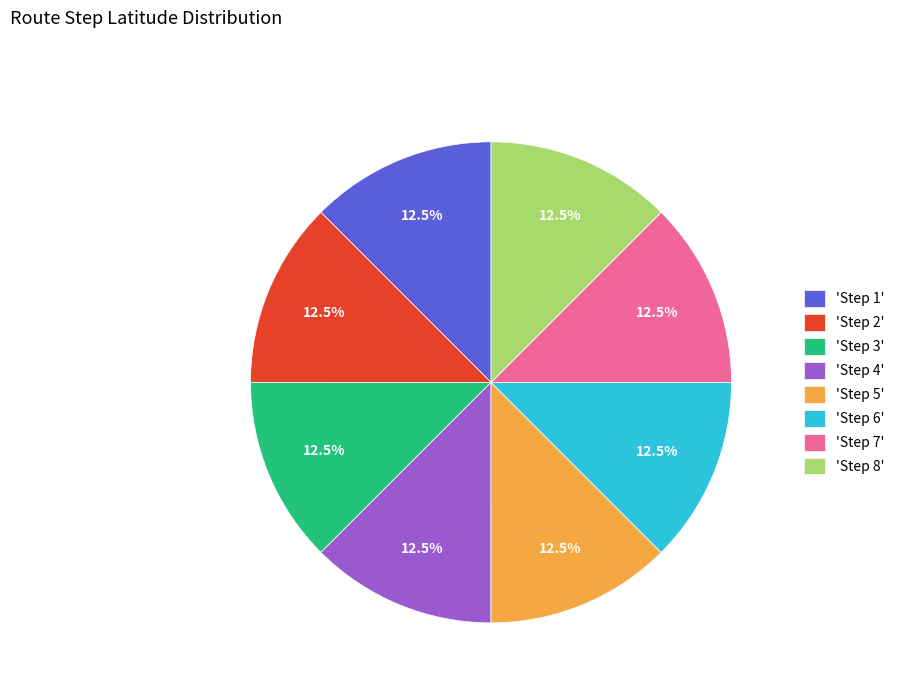

Does any single category account for the majority?

No